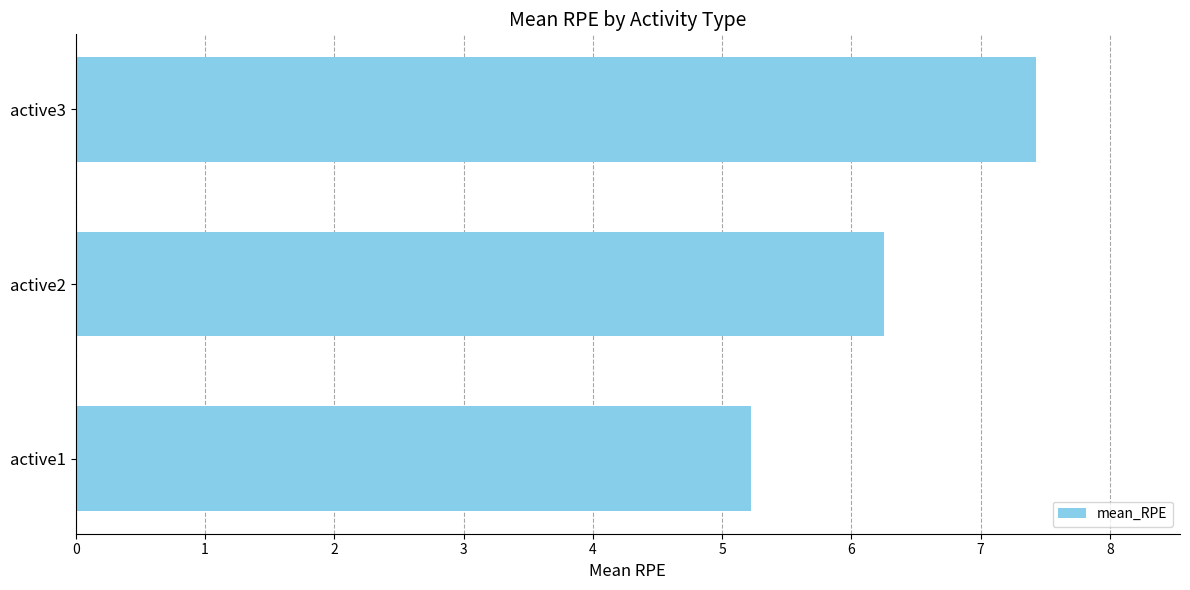

True or false: the data shows 9.2 at active2.

False